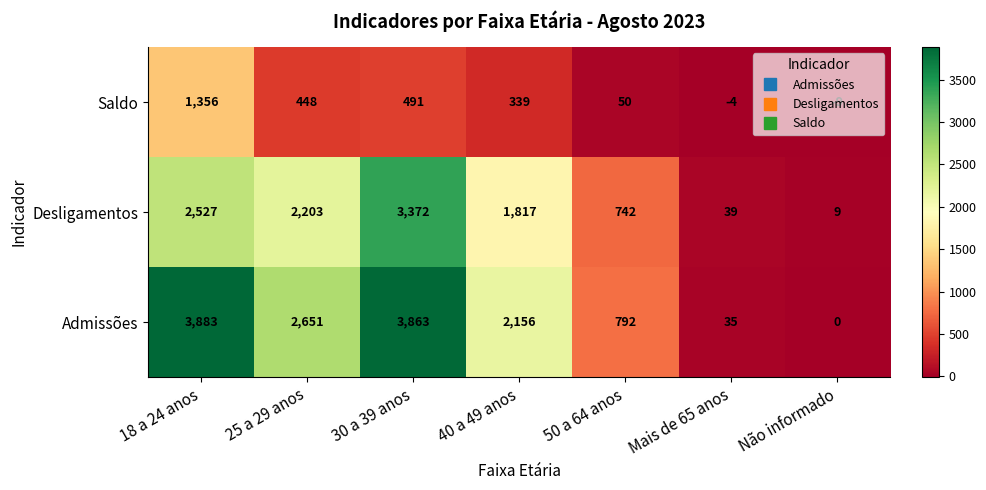

How many values in the Desligamentos series are below 1817?

3